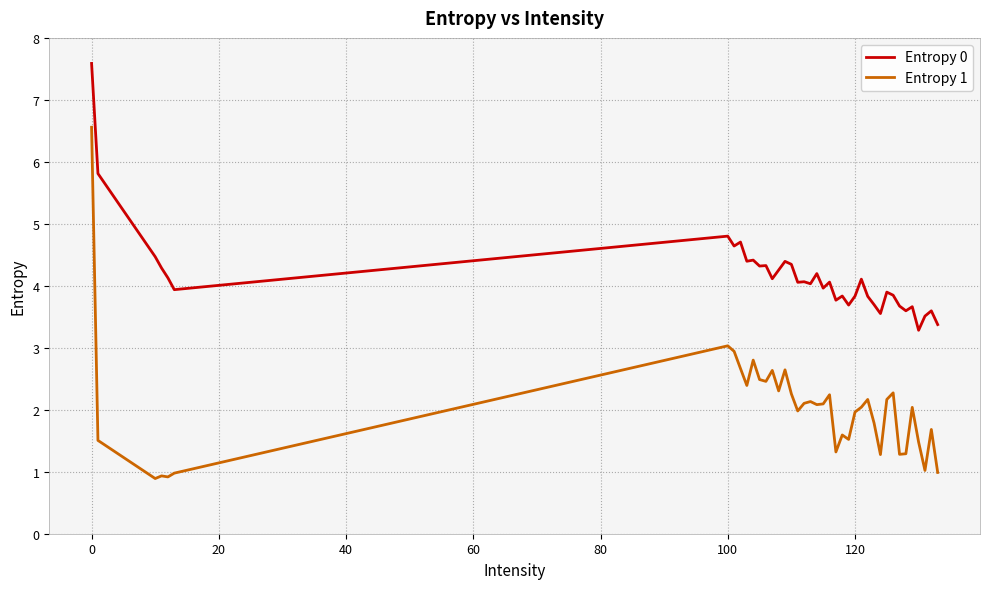

What is the difference between the maximum and minimum values in the Entropy 0 series?

4.3